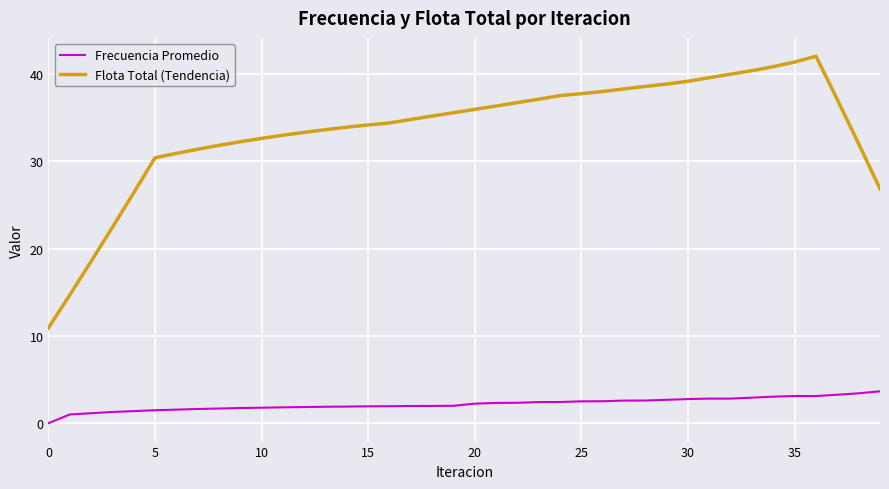

List the series in order of their overall mean, lowest first.

Frecuencia Promedio, Flota Total (Tendencia)